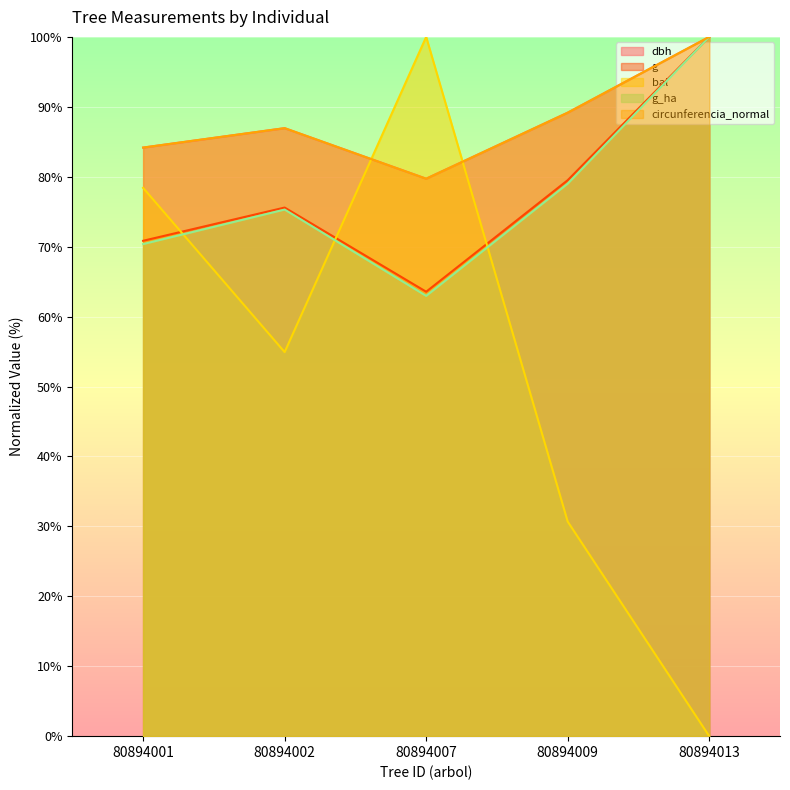

What is the sum of the g_ha values at 80894002 and 80894001?

145.7